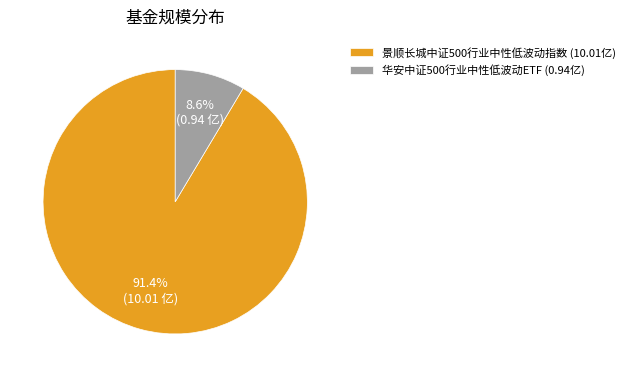

Is it true that 景顺长城中证500行业中性低波动指数 is 91% of the pie?

True